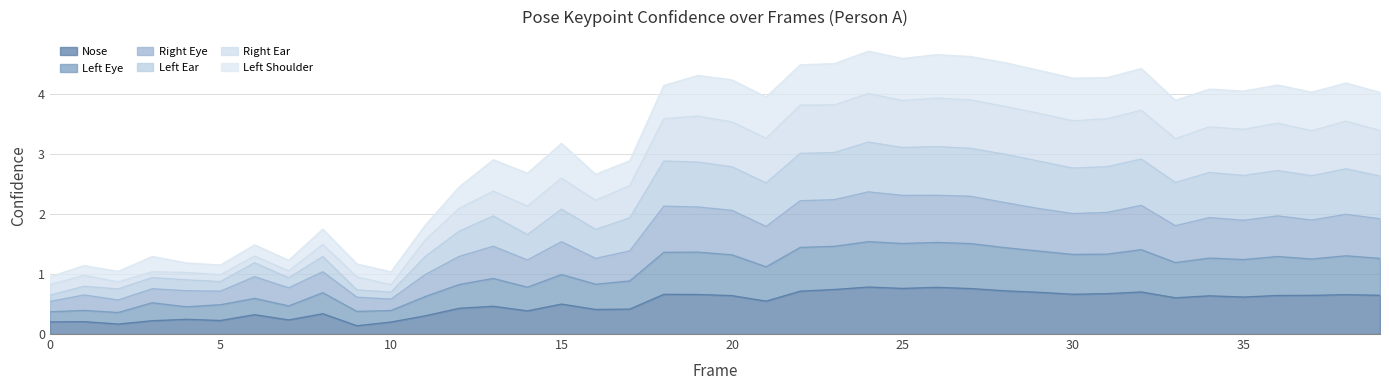

Where is the first local minimum for a_nose_confidence?

2